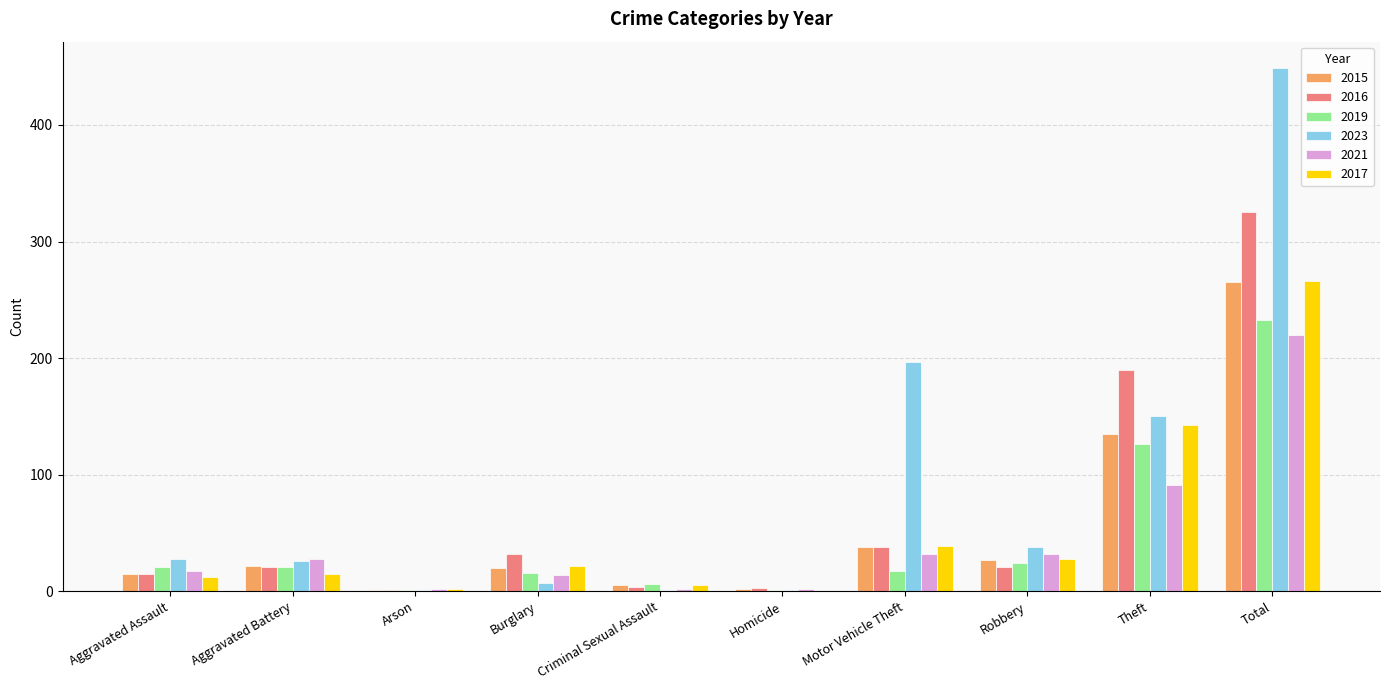

The 2017 series shows 15 at Aggravated Battery. True or false?

True